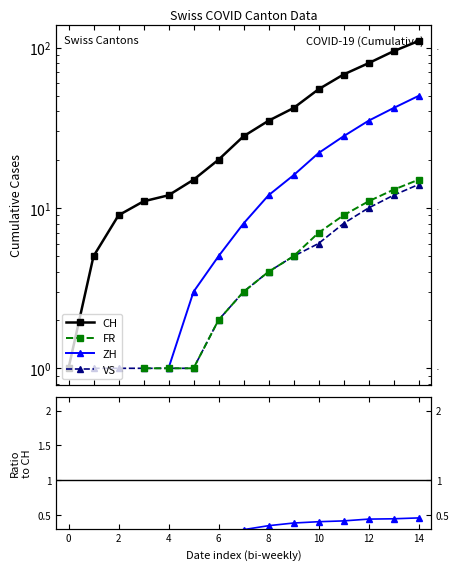

Does the chart display data point markers on the line(s)?

Yes